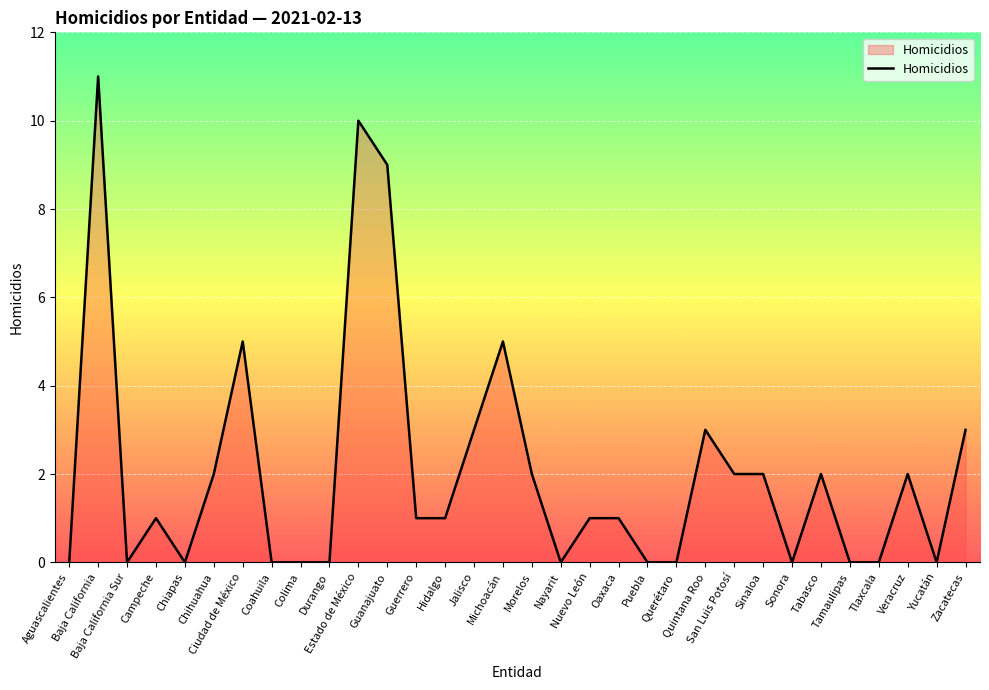

True or false: the data shows 8 at Michoacán.

False